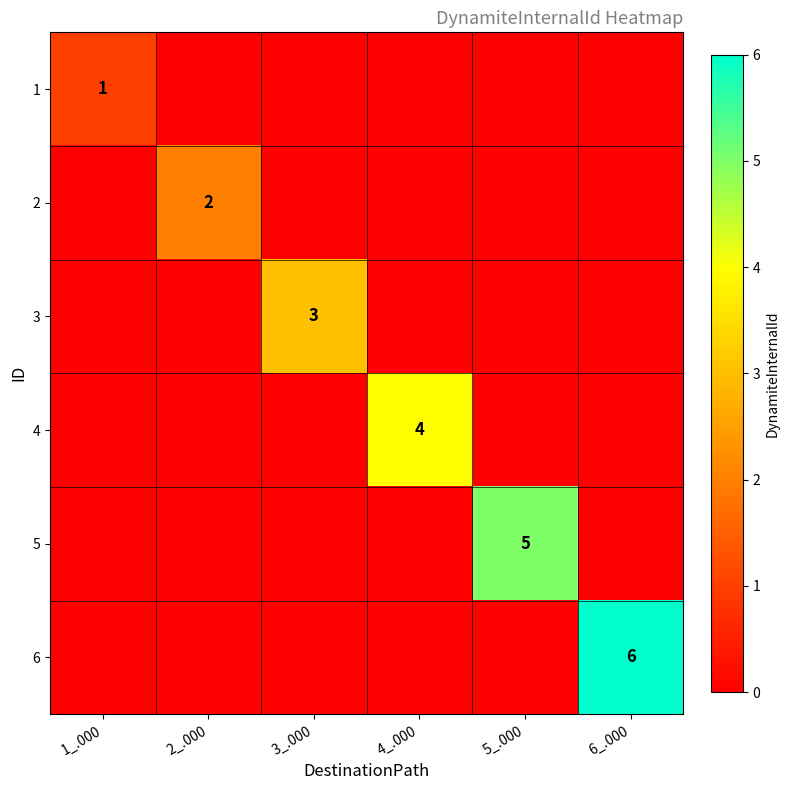

Is it true that 6 equals 6 at 6_.000?

True